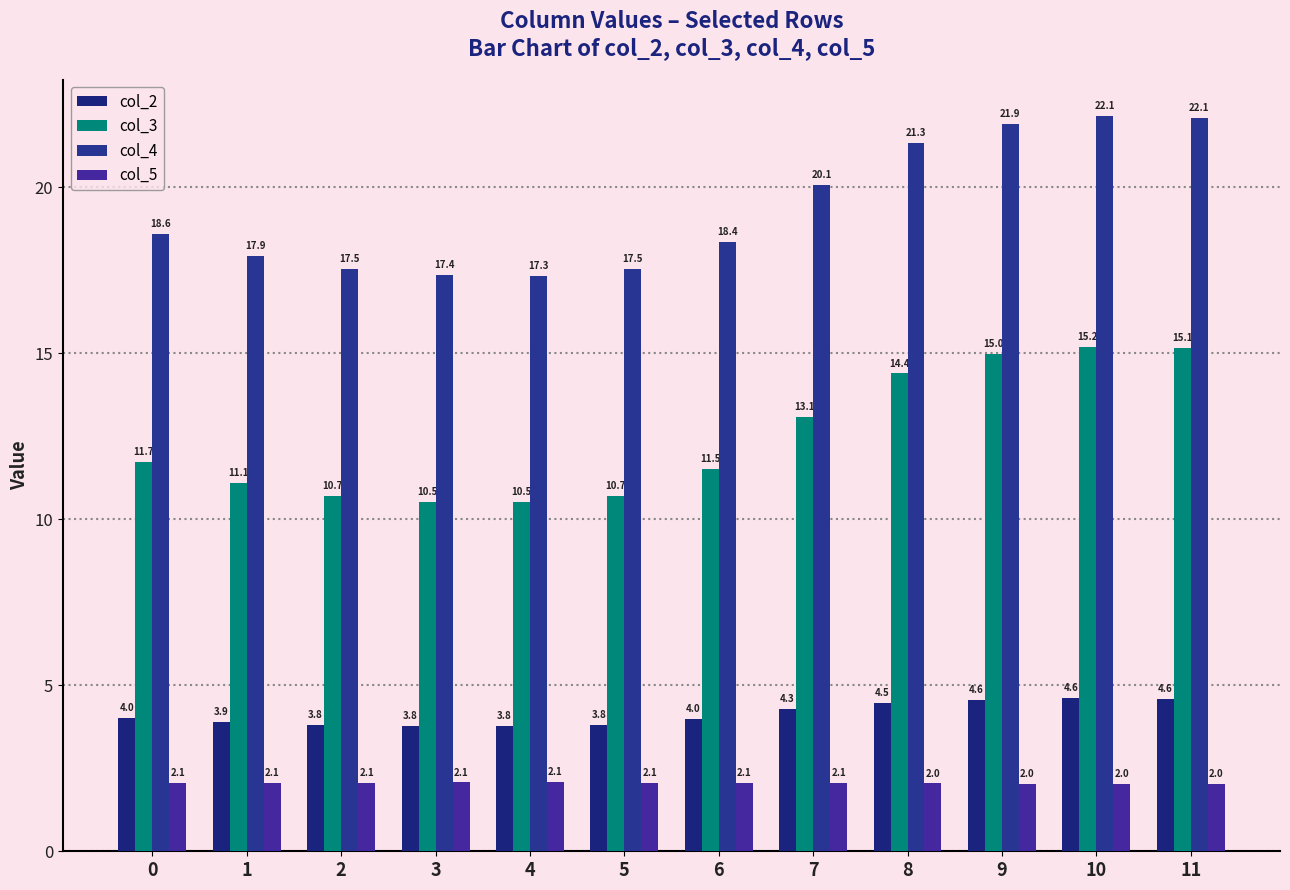

Rank the series by their maximum value, from lowest to highest.

col_5, col_2, col_3, col_4